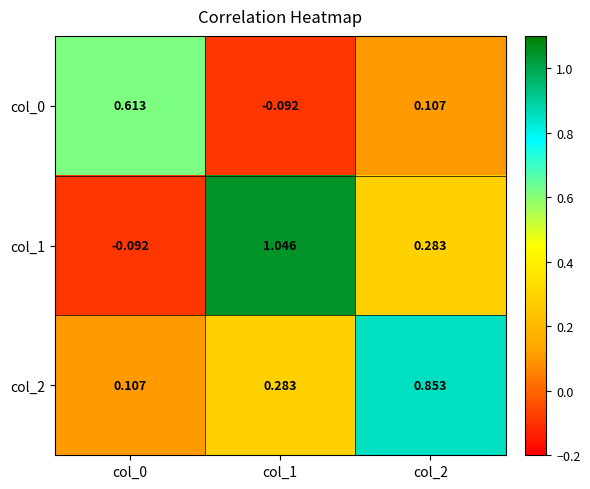

Is the value of col_0 at col_1 greater than the value of col_2 at col_2?

No